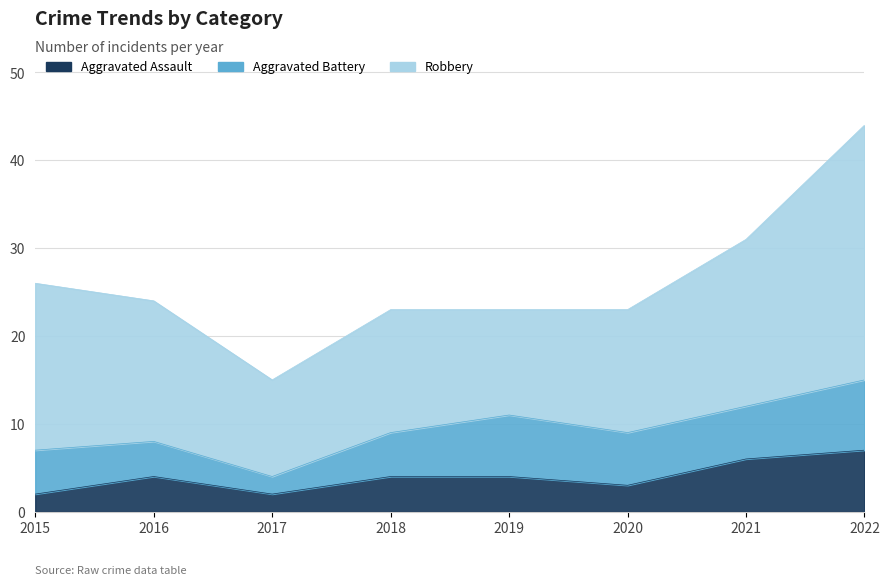

True or false: Aggravated Assault and Aggravated Battery intersect in this chart.

False